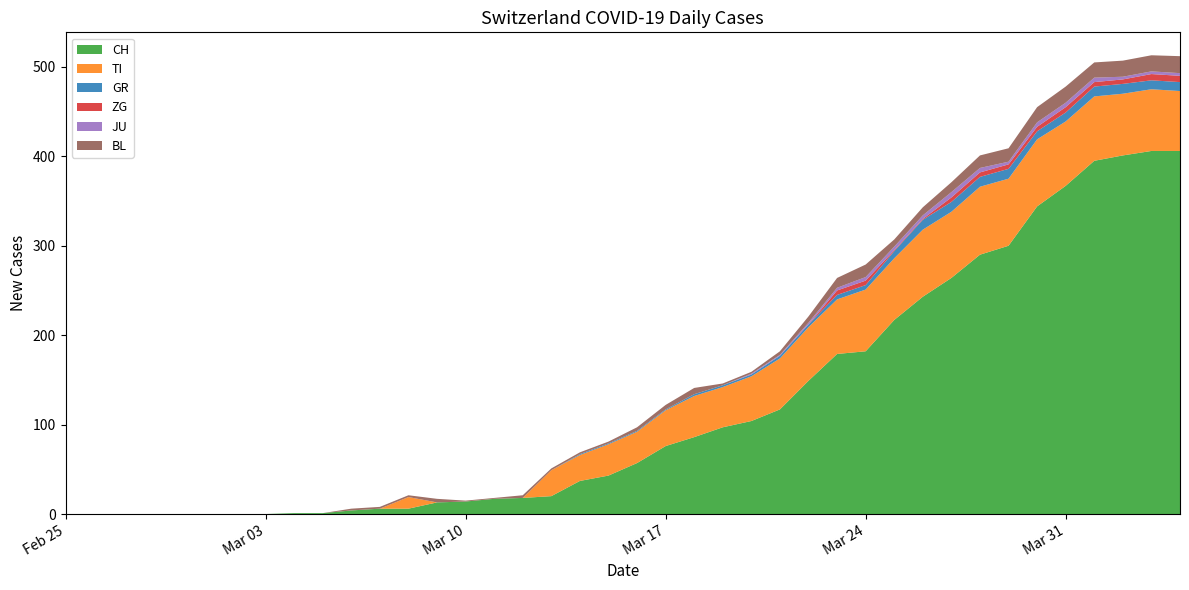

Reading right to left, list all the values displayed in this chart.

CH: 406	406	401	395	367	344	300	290	264	243	217	182	179	149	117	104	97	86	76	57	43	37	20	18	17	14	13	6	6	4	1	1	0	0	0	0	0	0	0	0
TI: 67	69	69	72	72	75	75	76	74	75	69	69	61	60	57	50	45	46	40	35	35	29	29	0	0	0	0	13	0	0	0	0	0	0	0	0	0	0	0	0
GR: 10	10	11	11	10	9	11	11	11	11	8	5	5	3	3	2	2	2	1	1	1	1	0	0	0	0	0	0	0	0	0	0	0	0	0	0	0	0	0	0
ZG: 7	7	5	5	6	5	5	5	5	1	1	5	5	0	0	0	0	0	0	0	0	0	0	0	0	0	0	0	0	0	0	0	0	0	0	0	0	0	0	0
JU: 3	3	3	5	5	5	3	5	6	4	4	4	3	2	1	1	0	0	0	0	0	0	0	0	0	0	0	0	0	0	0	0	0	0	0	0	0	0	0	0
BL: 19	18	18	17	18	17	15	14	11	9	8	14	11	7	4	2	2	7	5	4	2	2	2	3	1	1	4	2	2	2	0	0	0	0	0	0	0	0	0	0